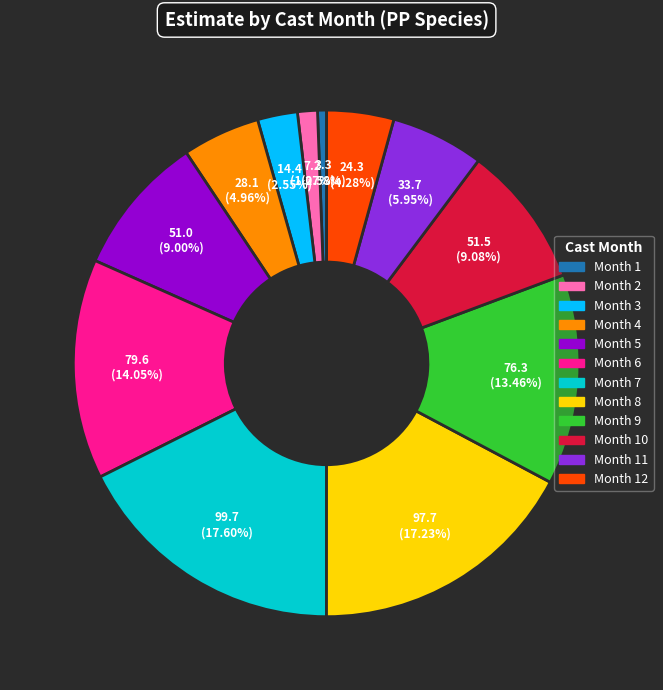

Does any single category account for the majority?

No